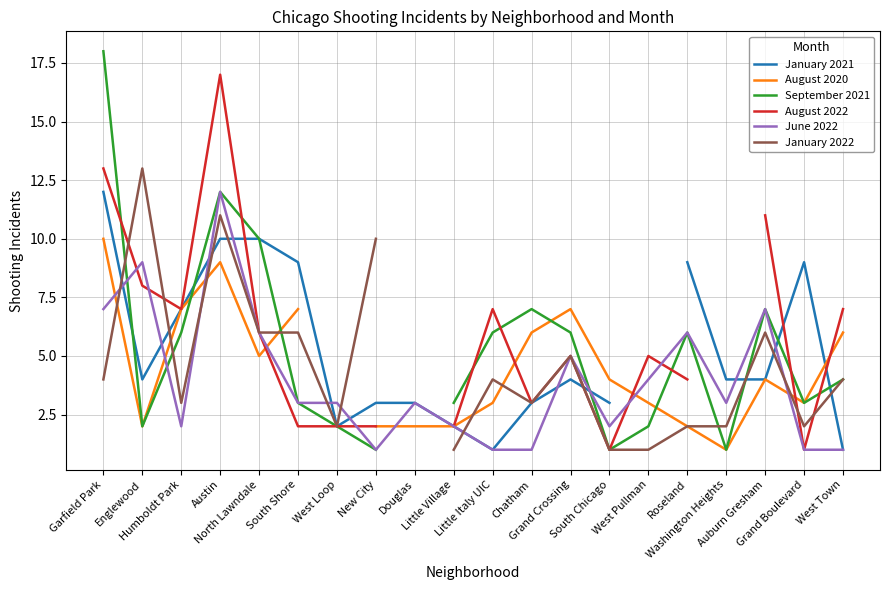

Where do January 2022 and September 2021 first cross each other?

Garfield Park and Englewood